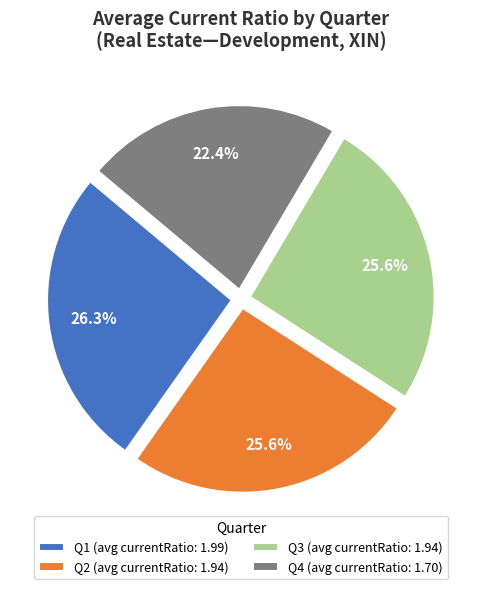

Which has a higher value, Q3 (avg currentRatio: 1.94) or Q4 (avg currentRatio: 1.70)?

Q3 (avg currentRatio: 1.94)